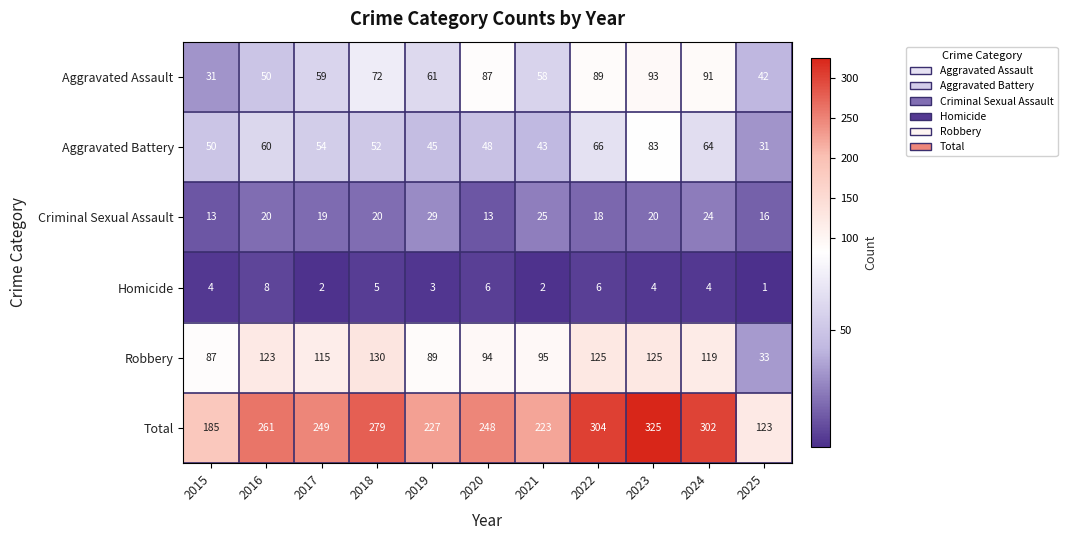

Between 2017 and 2019, which series saw the biggest shift?

Robbery